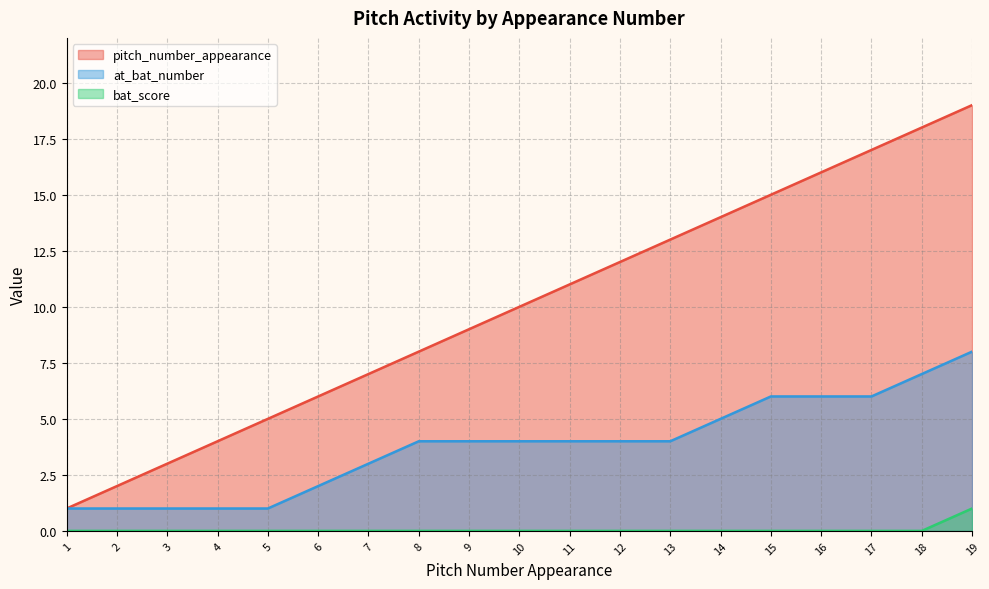

At which label does bat_score reach its peak?

19